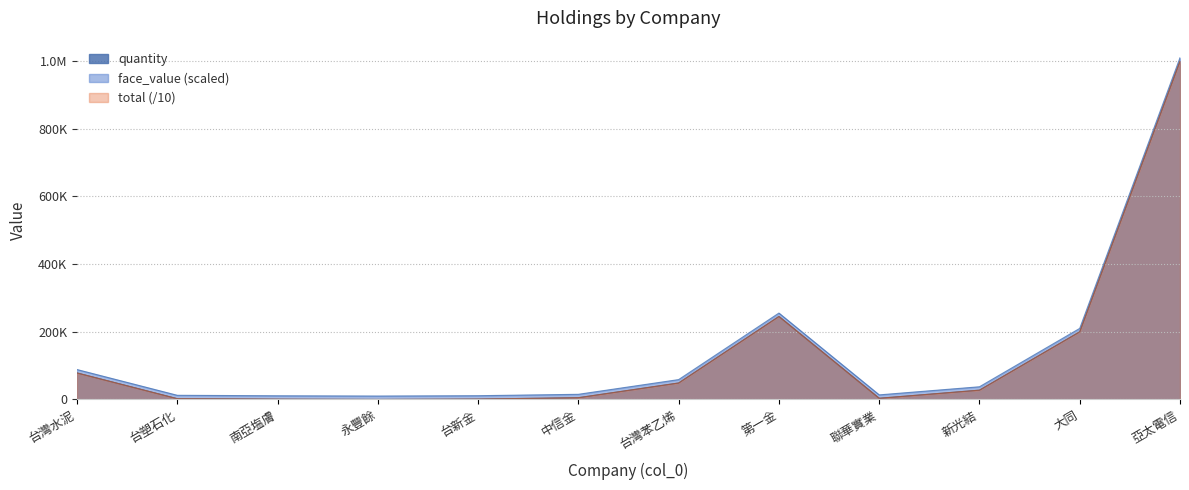

What is the lowest value of the total series?

10001